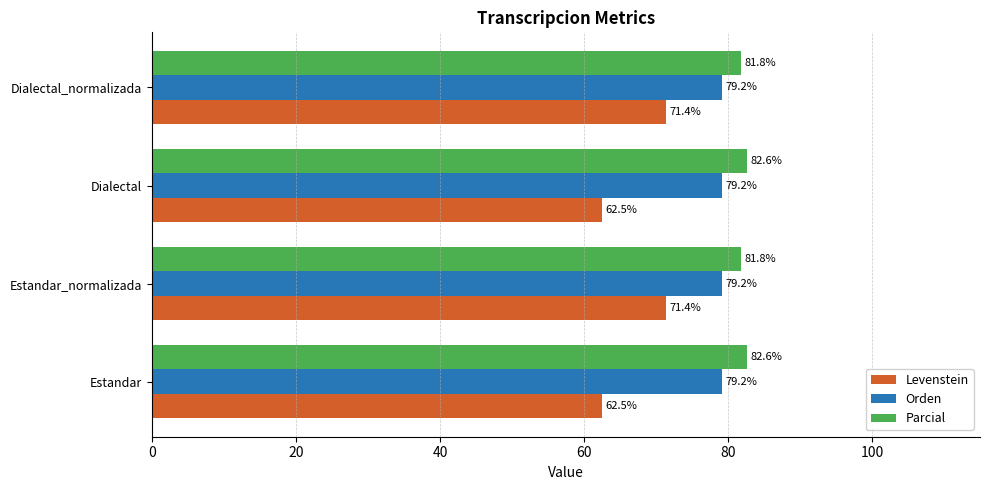

What is the difference between the maximum and minimum values in the Levenstein series?

8.9